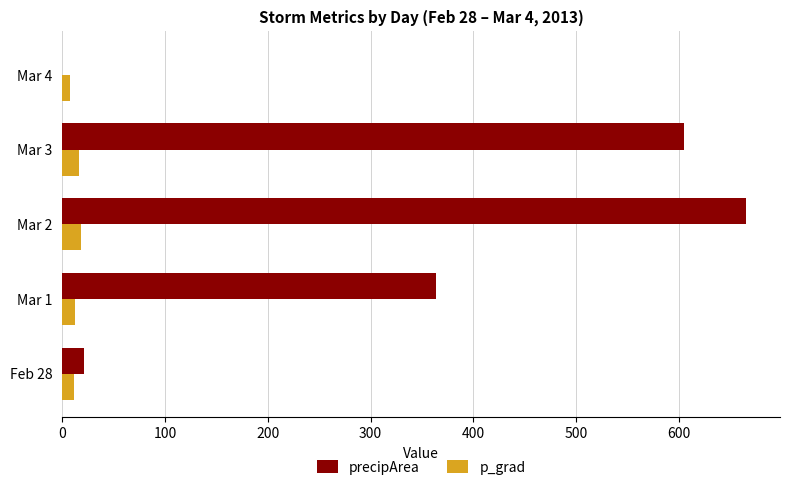

The value of precipArea at Mar 4 is 0.0. True or false?

True